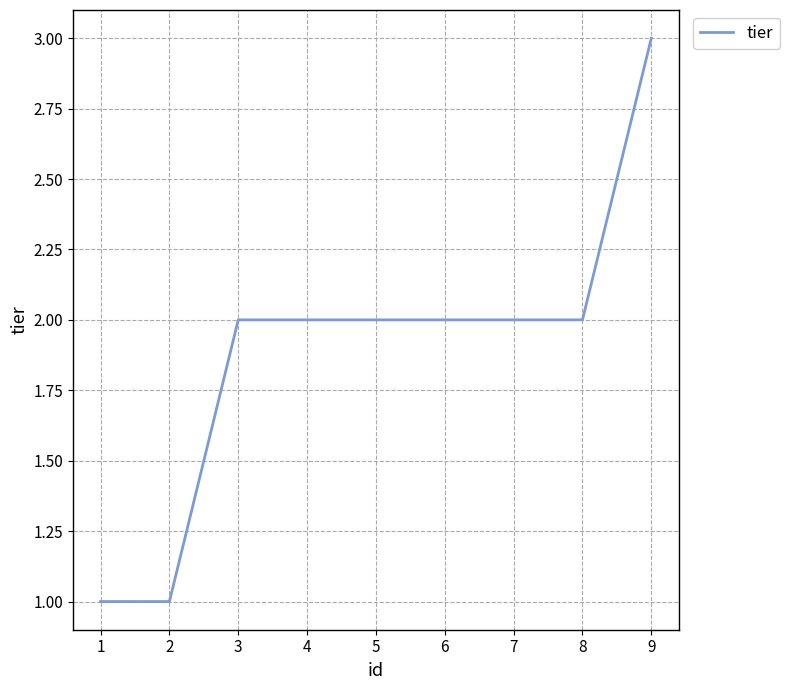

At which category does the chart reach its peak across all series?

9